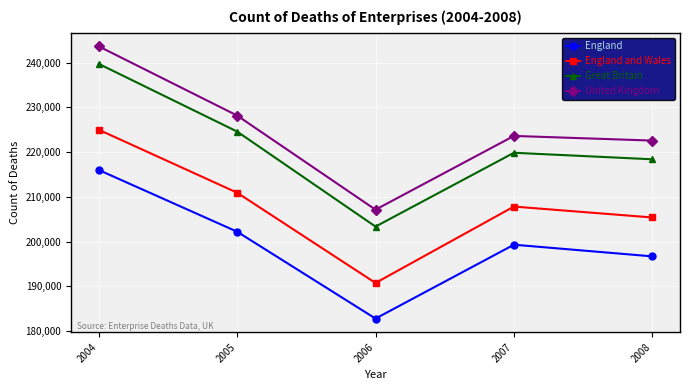

Where is the first local minimum for England and Wales?

2006